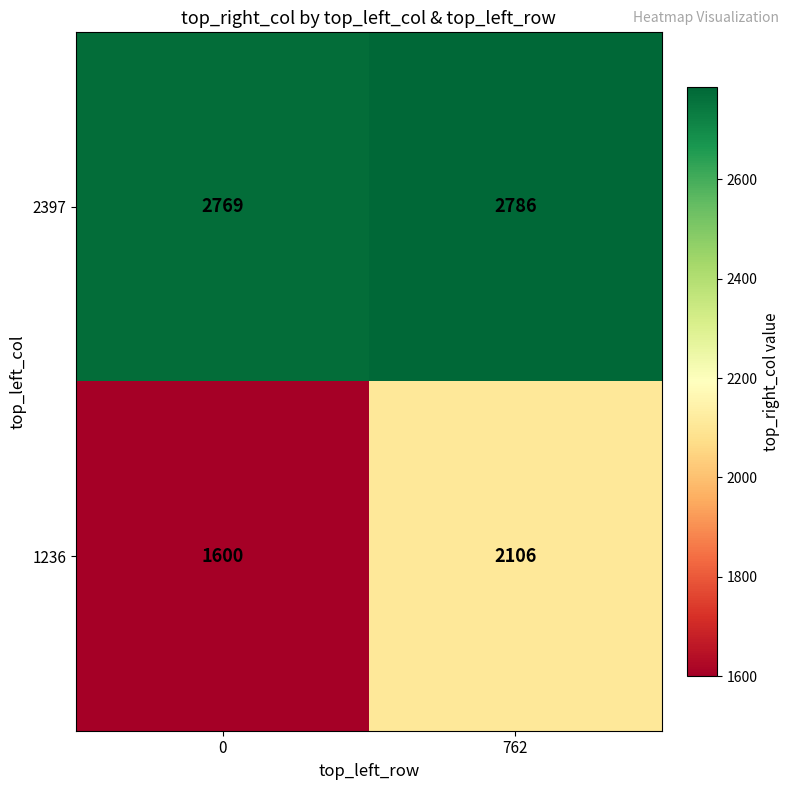

What is the spread (max minus min) of values at 0?

1169